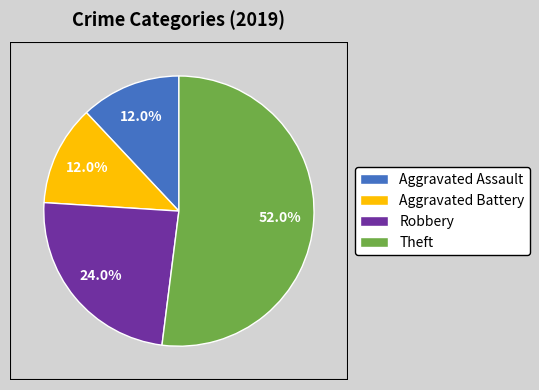

What percentage is NOT represented by Robbery?

76.0%